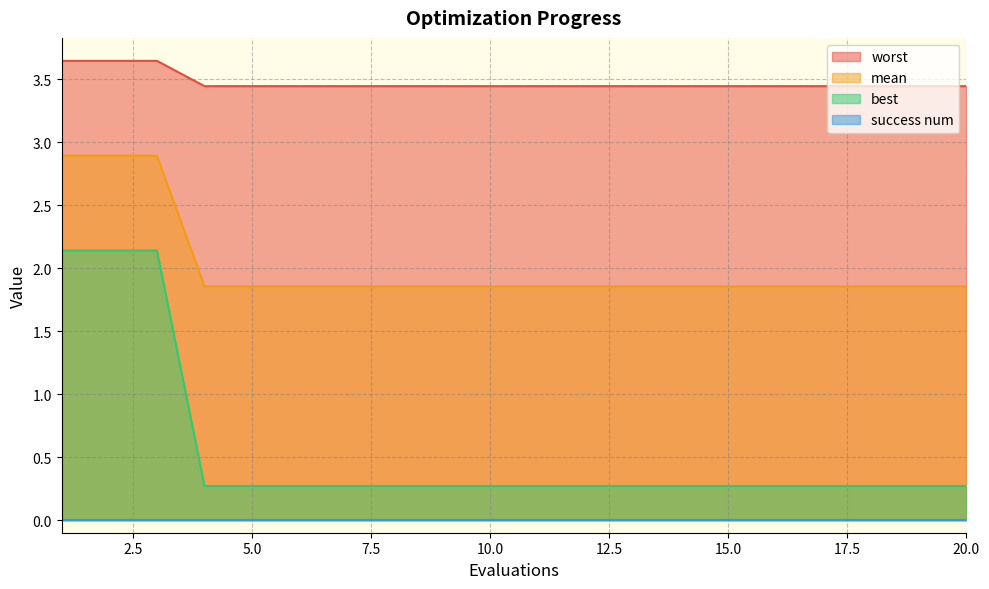

Which series has the widest spread of values?

best